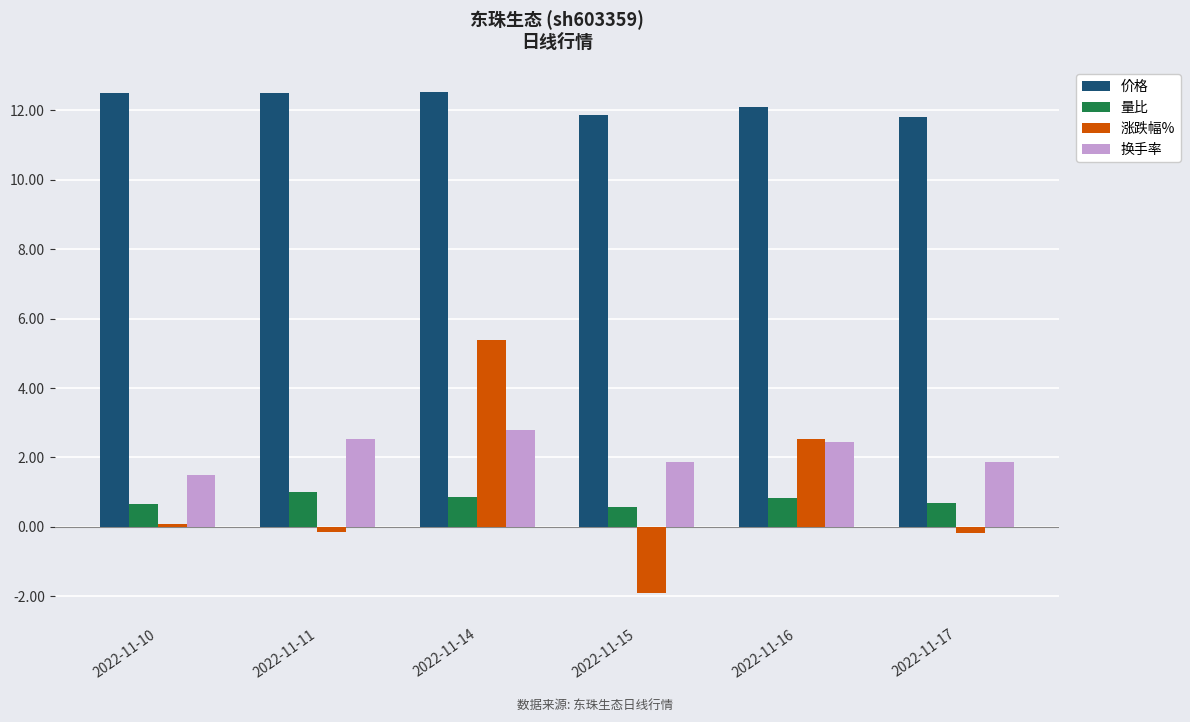

What is the value of the 涨跌幅% bar at the 1st from the left?

0.1